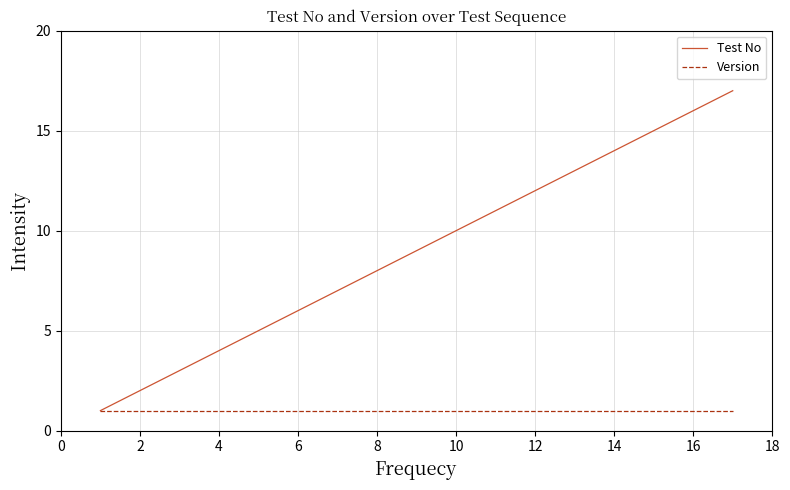

Rank the series by their average value, from lowest to highest.

Version, Test No